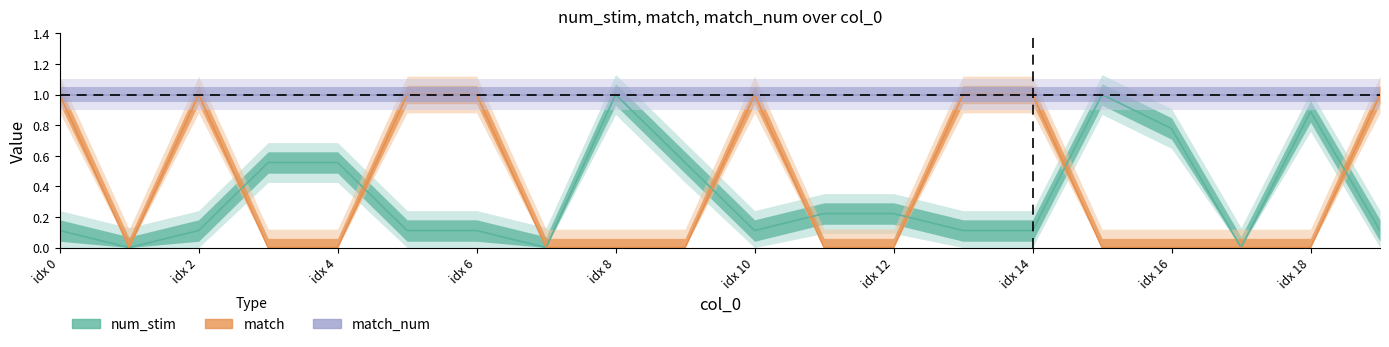

True or false: num_stim and match_num cross at least once.

False